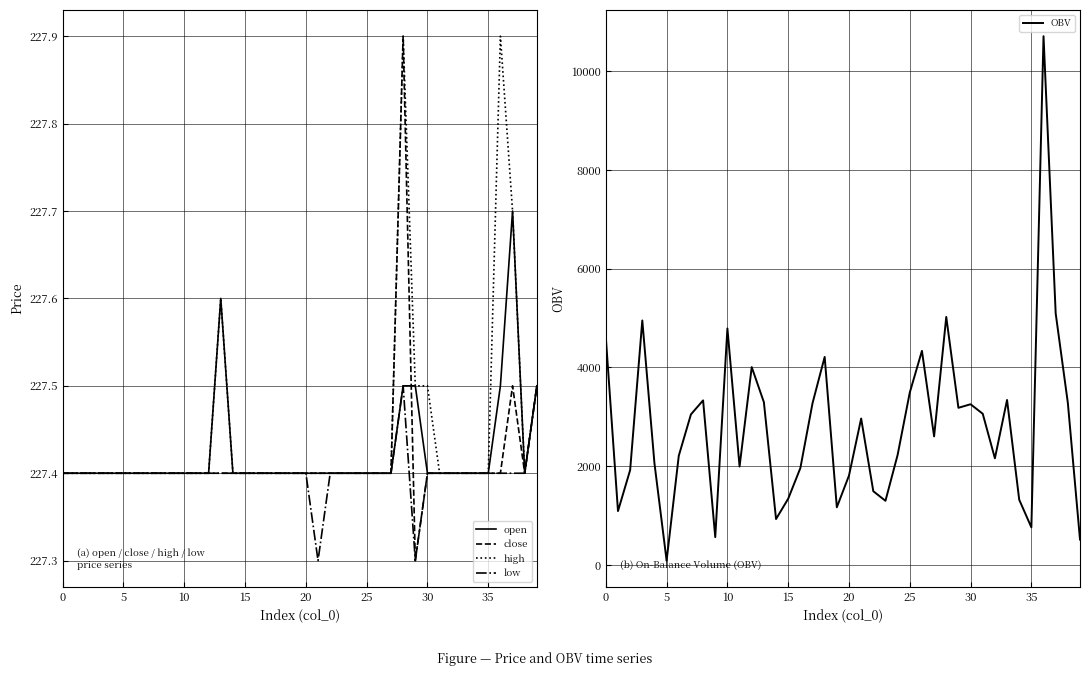

True or false: high and low intersect in this chart.

False